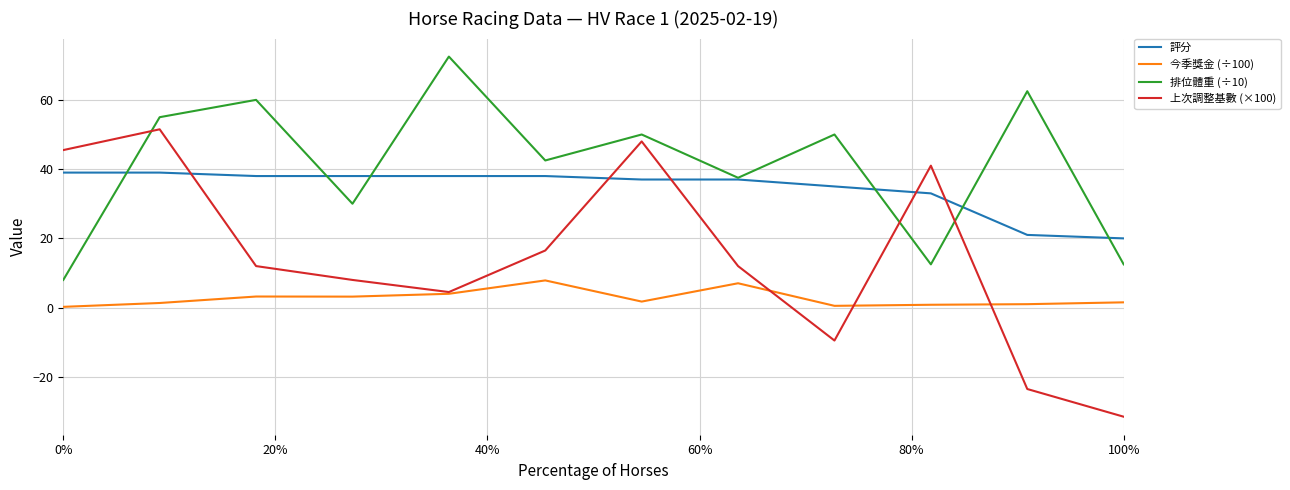

List the series in order of their overall mean, lowest first.

今季獎金 (÷100), 上次調整基數 (×100), 評分, 排位體重 (÷10)